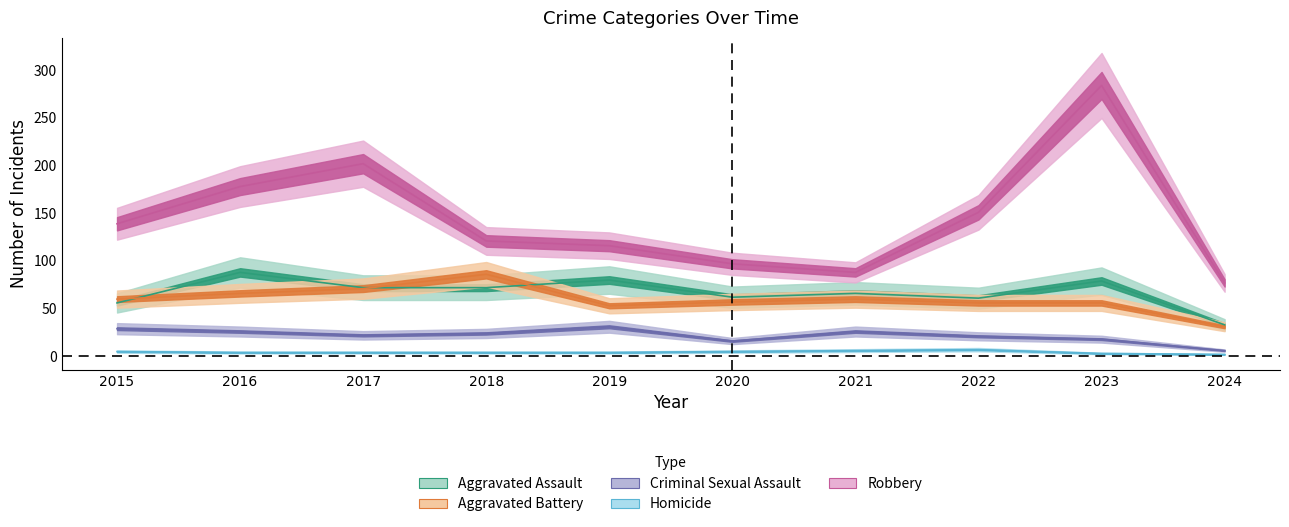

At which category does Aggravated Battery reach its first local valley?

2019